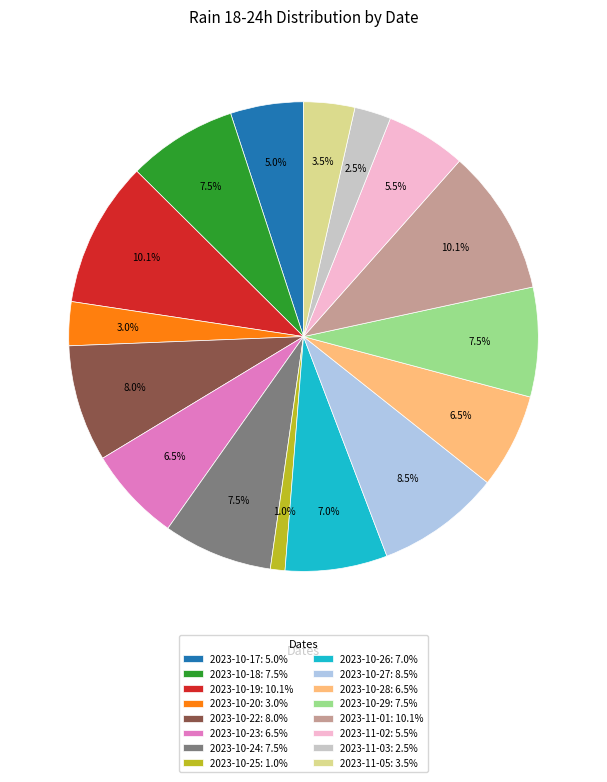

Does 2023-10-25: 1.0% account for over 50% of the chart?

No